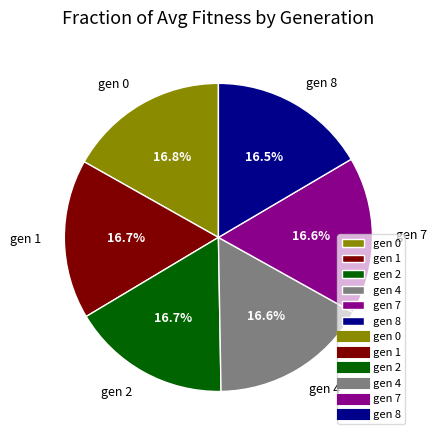

To the nearest percent, what is the average slice percentage?

17%